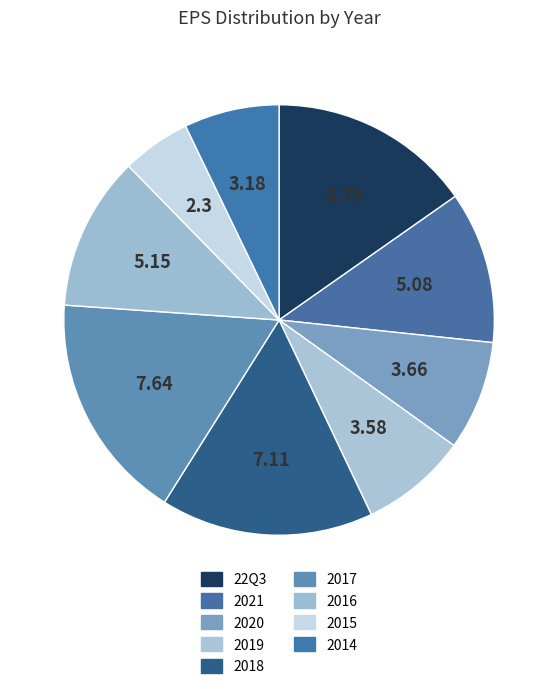

How many slices are in this pie chart?

9